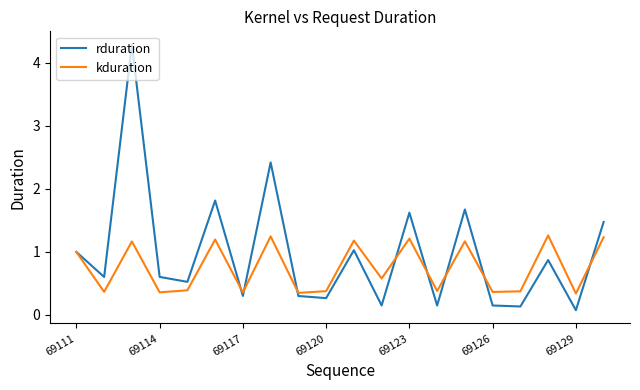

Does the chart have visible grid lines?

No